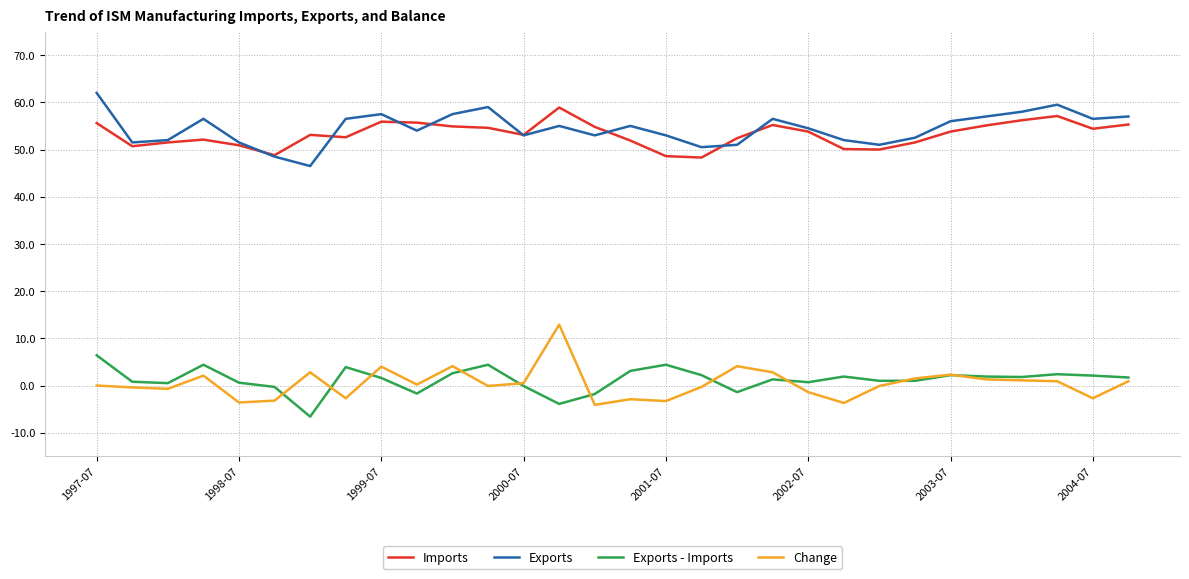

True or false: Change and Imports cross at least once.

False